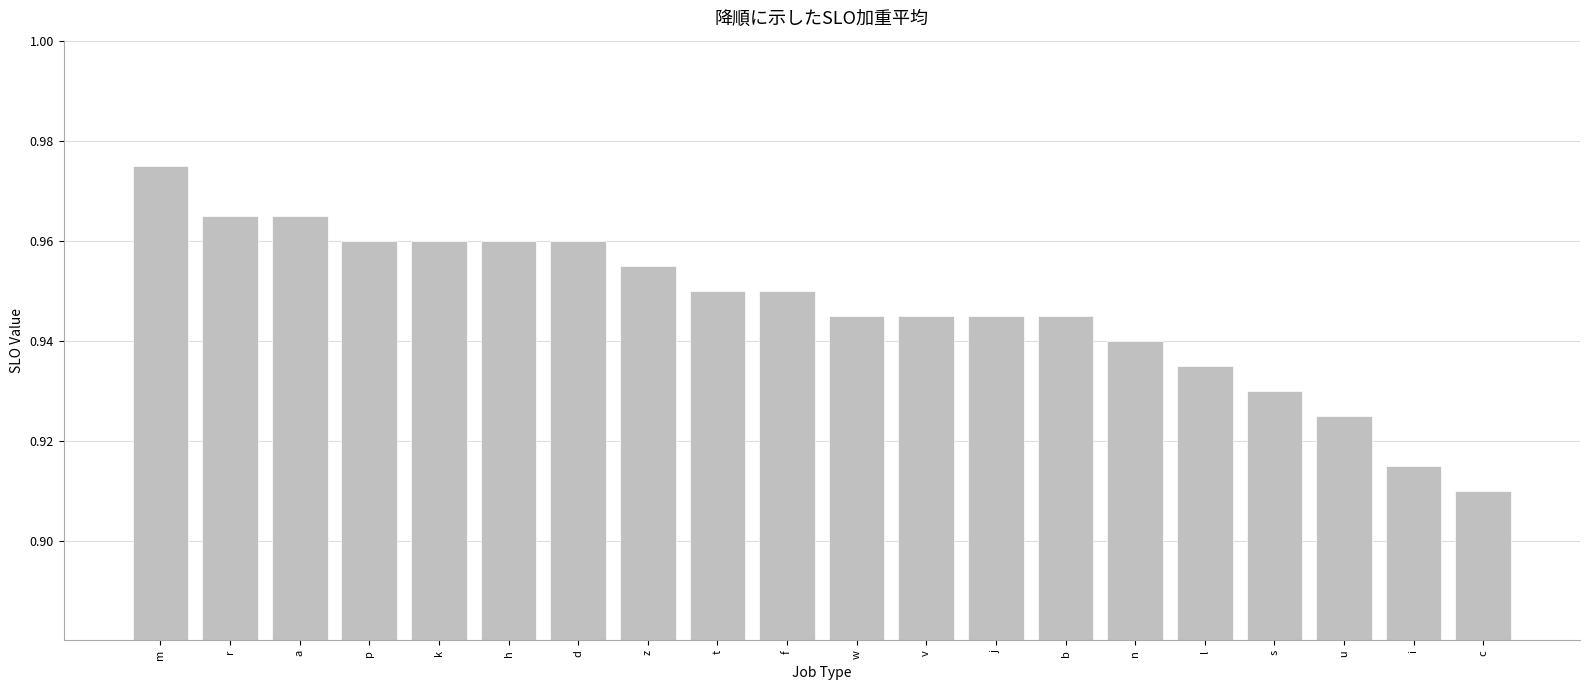

Where is the data nearest to the value 0?

c